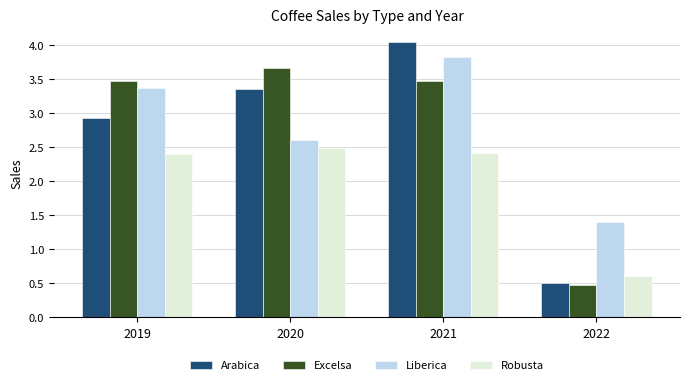

What is the total value across all series at 2020?

12.1